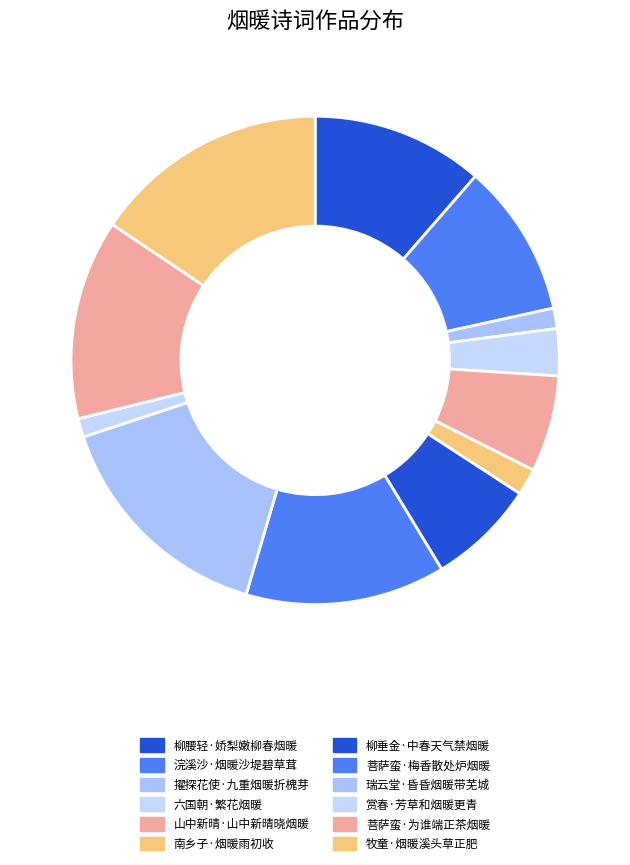

Count the number of slices in the pie.

12